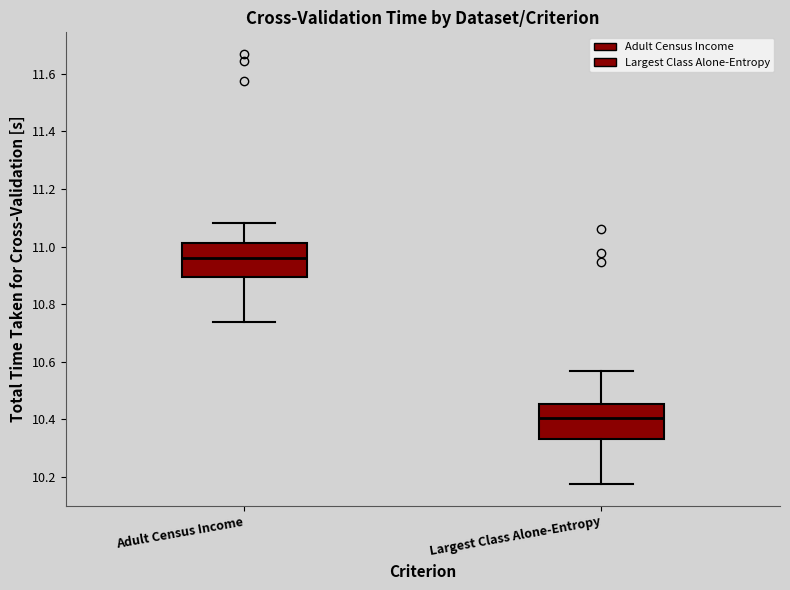

Reading left to right, transcribe this box plot: for each box, give where its median line is, the range the box spans, and where its two whiskers end, as read against the y-axis. The values are not printed on the chart, so give them approximately, as read against the axis.

Adult Census Income: median 10.96, box 10.90 to 11.02, whiskers 10.74 to 11.08
Largest Class Alone-Entropy: median 10.40, box 10.34 to 10.46, whiskers 10.18 to 10.56